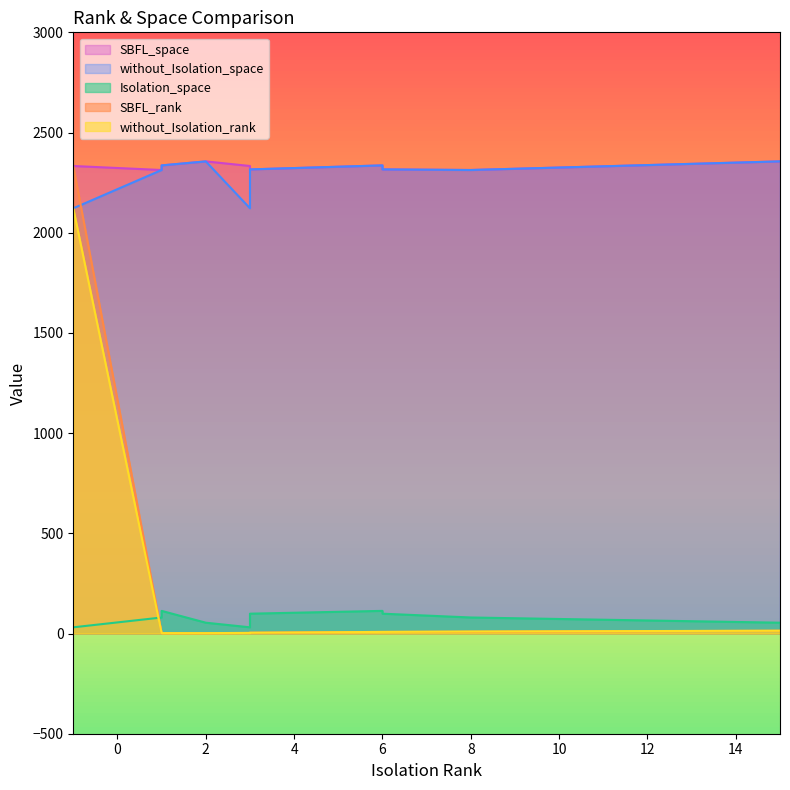

Which series has the largest total across all categories?

SBFL_space